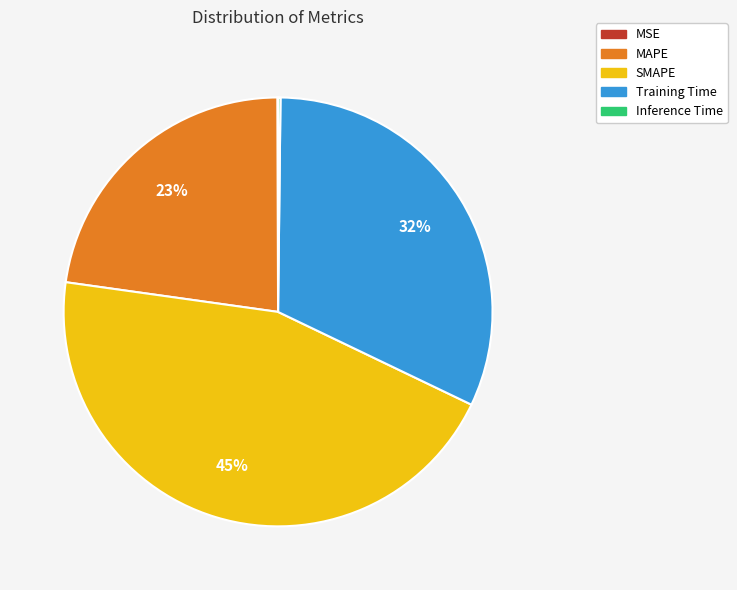

Does Training Time account for over 50% of the chart?

No